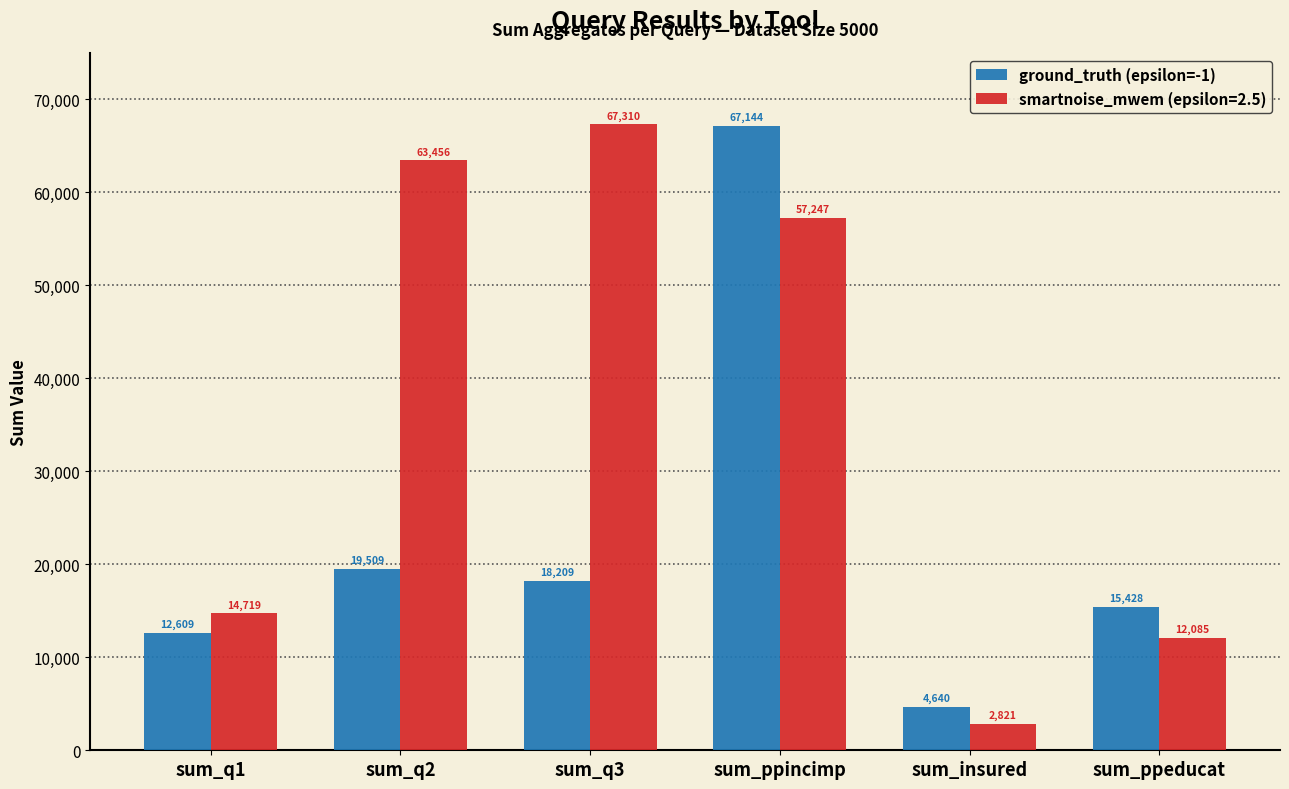

Is it true that smartnoise_mwem (epsilon=2.5) equals 6260 at sum_ppeducat?

False